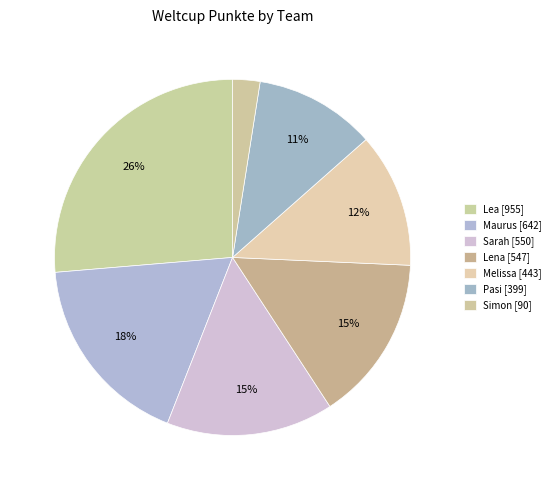

What portion of the pie excludes Maurus?

82.3%